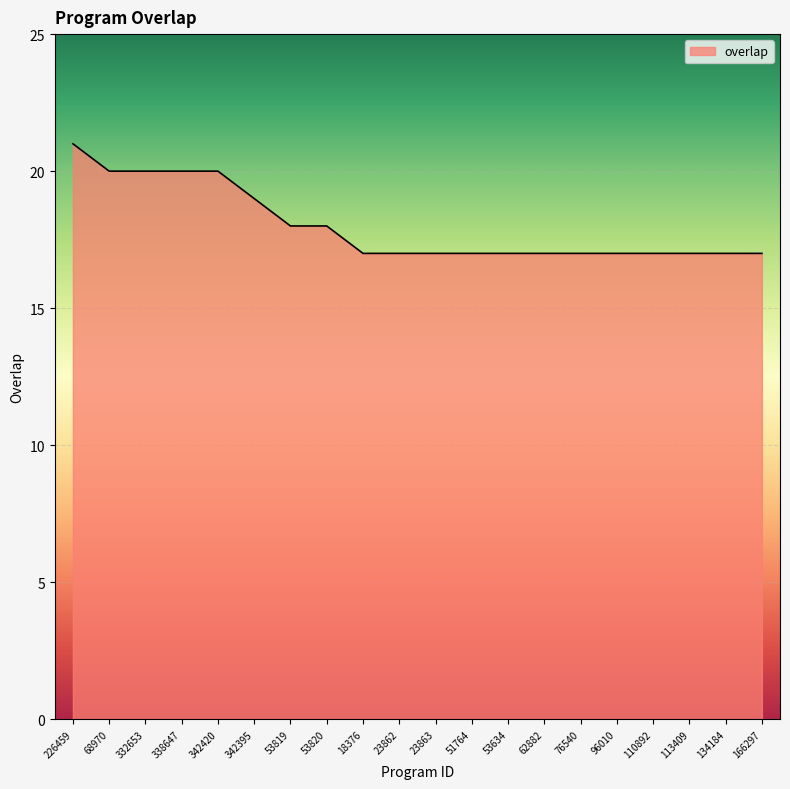

What position from the right is 96010?

5